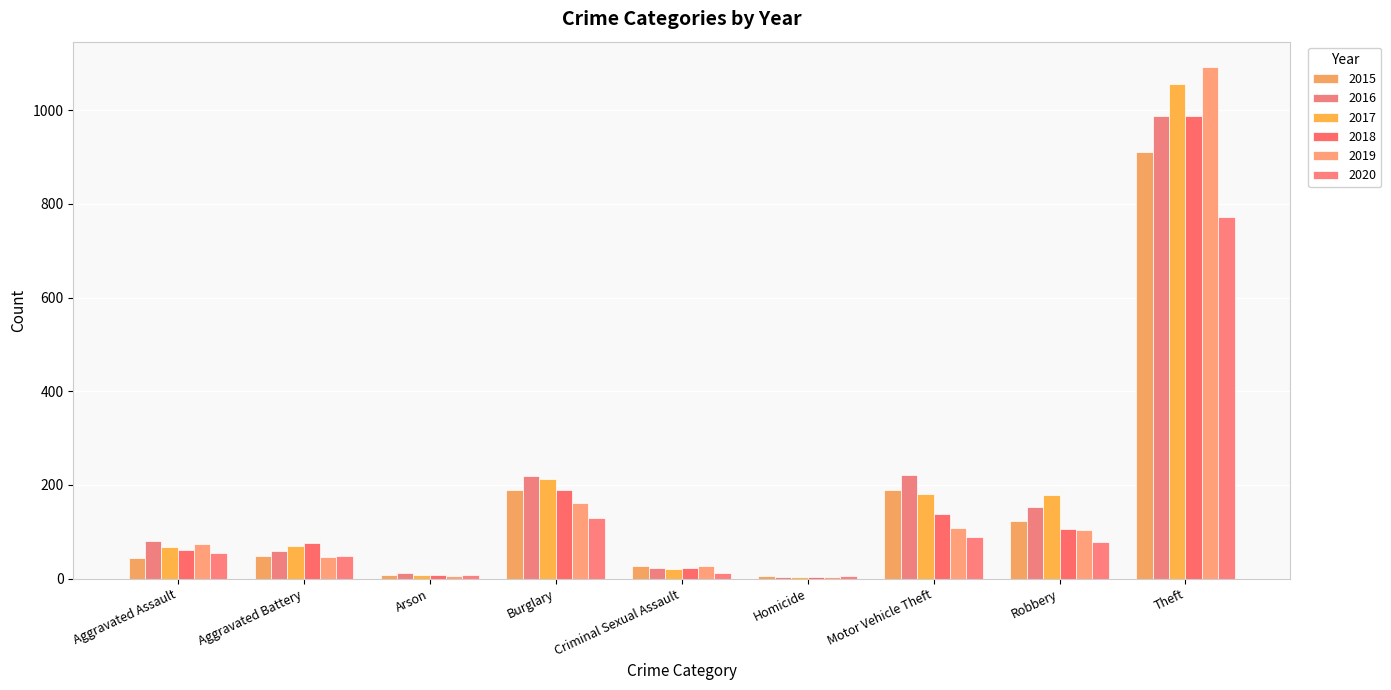

At Motor Vehicle Theft, list the series in order from largest to smallest.

2016, 2015, 2017, 2018, 2019, 2020